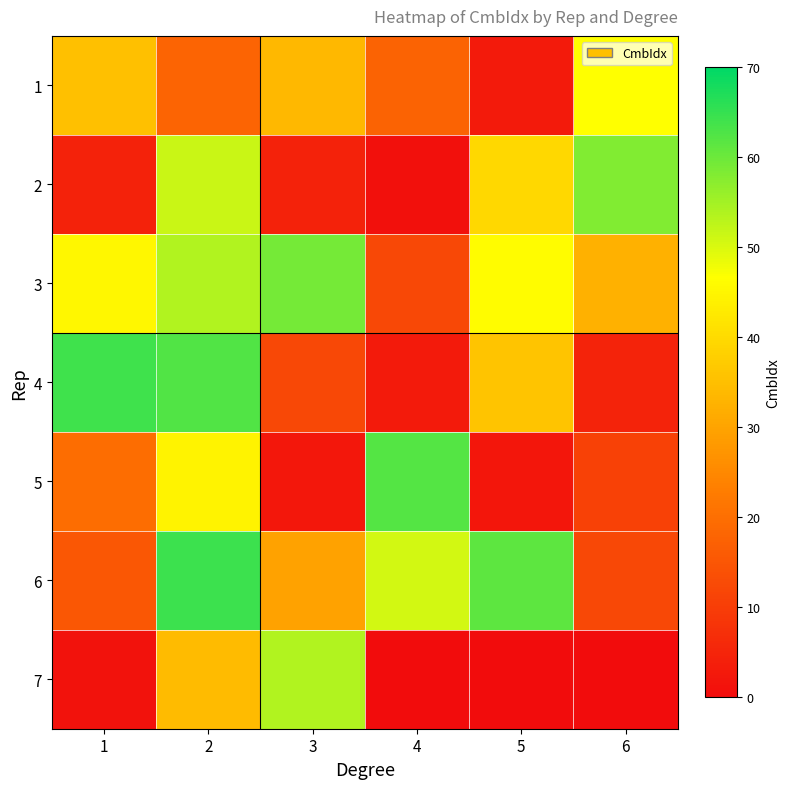

At which category is the sum across all series the highest?

2